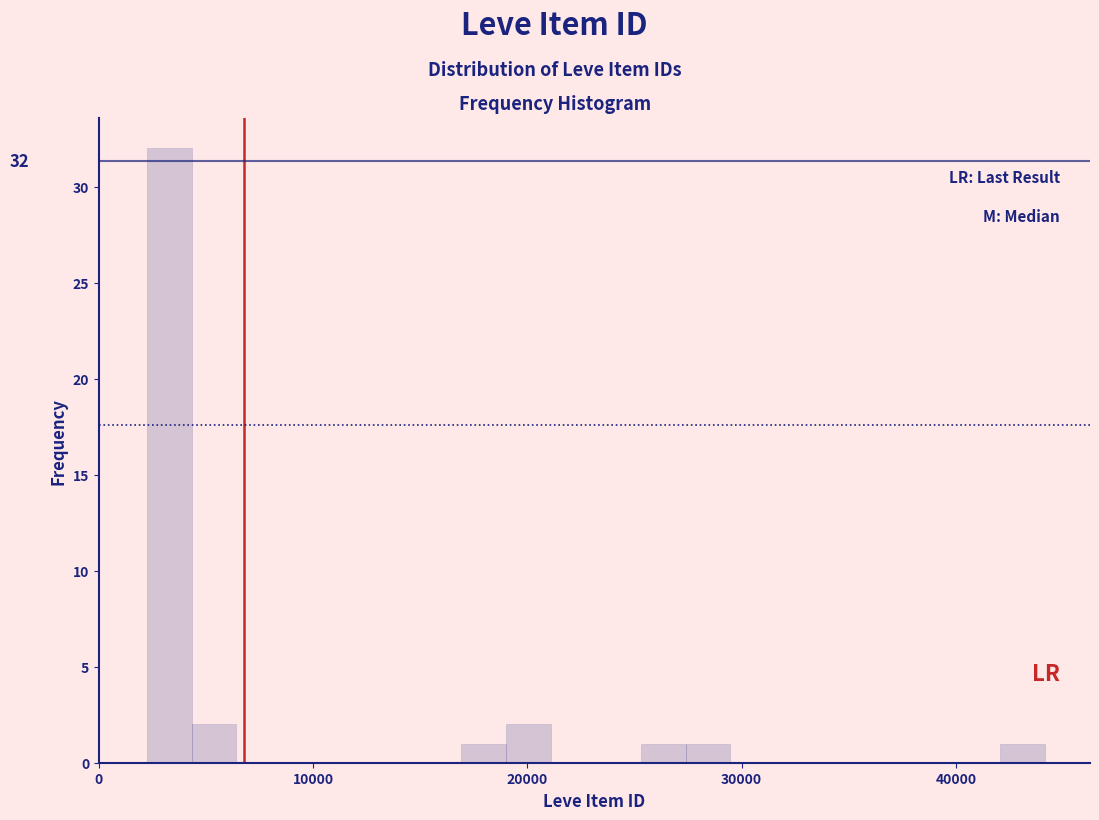

Read against the x-axis, roughly where is the centre of the tallest bar?

3000